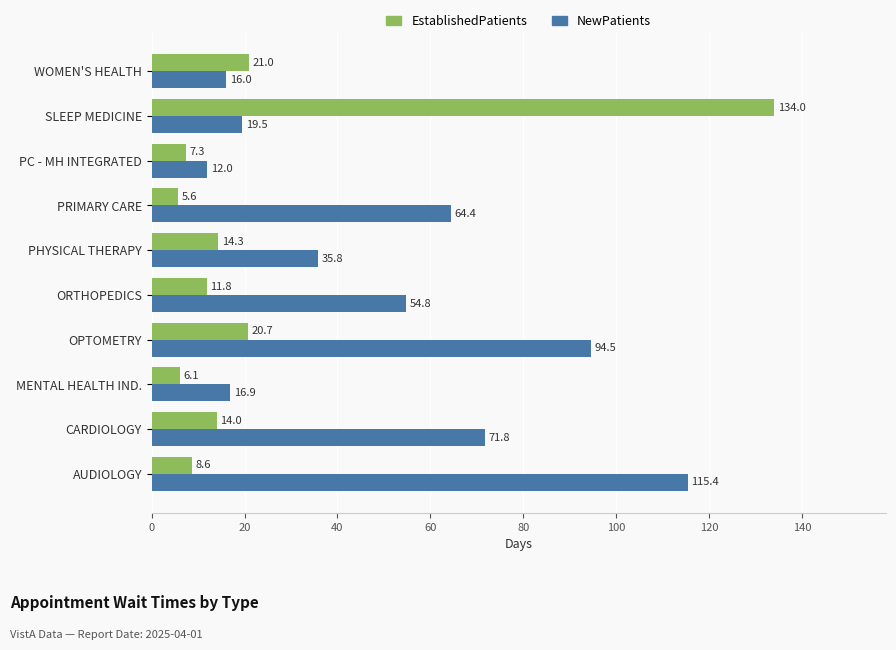

List the labels in order of EstablishedPatients value, largest first.

SLEEP MEDICINE, WOMEN'S HEALTH, OPTOMETRY, PHYSICAL THERAPY, CARDIOLOGY, ORTHOPEDICS, AUDIOLOGY, PC - MH INTEGRATED, MENTAL HEALTH IND., PRIMARY CARE